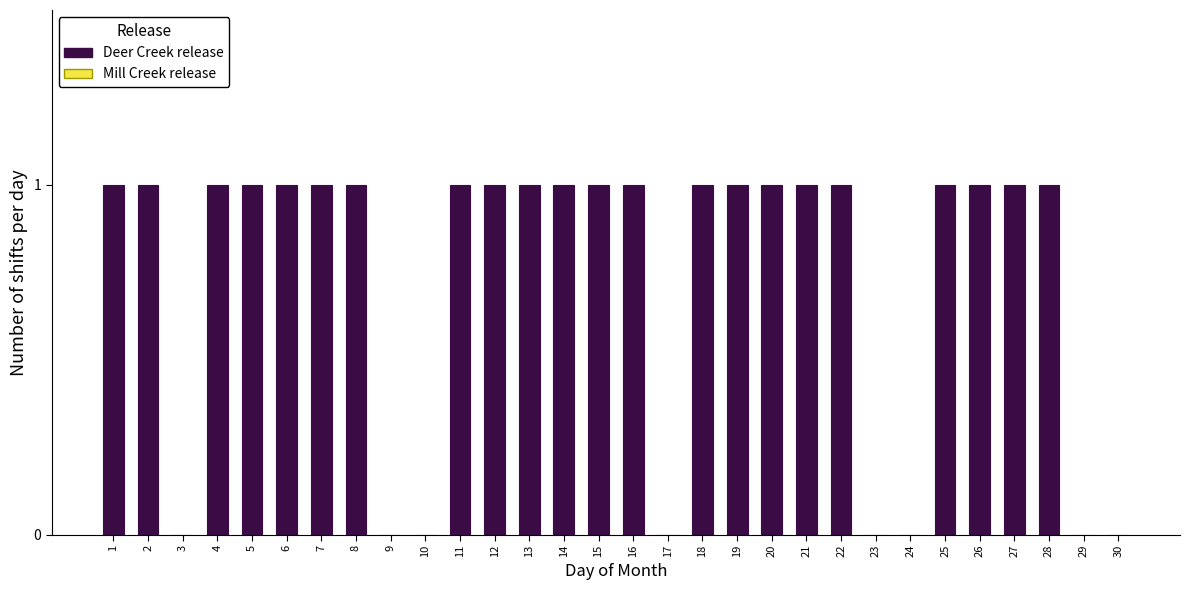

Reading left to right, list all the values displayed in this chart.

1=1	2=1	3=0	4=1	5=1	6=1	7=1	8=1	9=0	10=0	11=1	12=1	13=1	14=1	15=1	16=1	17=0	18=1	19=1	20=1	21=1	22=1	23=0	24=0	25=1	26=1	27=1	28=1	29=0	30=0